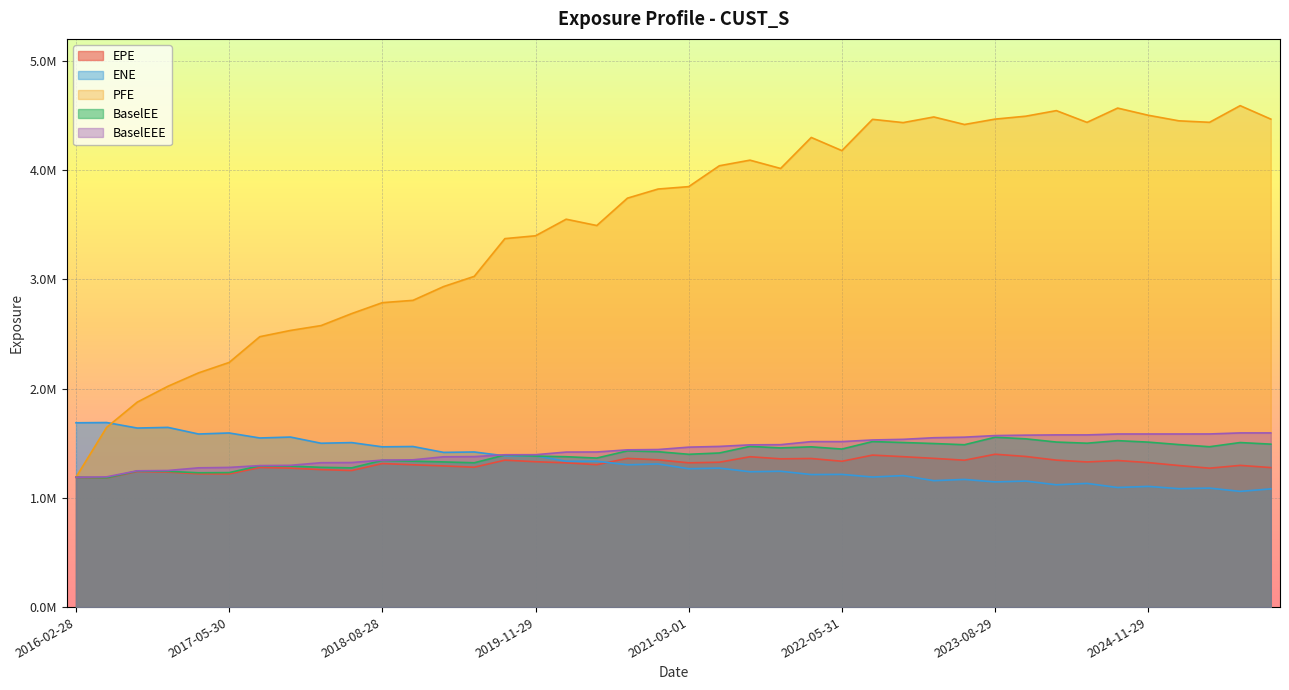

Reading right to left, transcribe all the data shown in this chart.

EPE: 2025-11-28=1276789.7	2025-08-28=1296847.4	2025-05-28=1271175.5	2025-02-28=1295521.3	2024-11-29=1322275.7	2024-08-28=1341589.3	2024-05-28=1328333.4	2024-02-28=1344915.5	2023-11-28=1378452.8	2023-08-29=1398880.6	2023-05-30=1344086.2	2023-02-28=1361154.3	2022-11-28=1376416.3	2022-08-30=1390937.8	2022-05-31=1334586.9	2022-02-28=1359909.4	2021-11-29=1356878.3	2021-08-31=1376010.4	2021-05-28=1325754.3	2021-03-01=1320295.3	2020-11-30=1347920.3	2020-08-28=1360852.1	2020-05-28=1303258.2	2020-02-28=1319974.8	2019-11-29=1330384.1	2019-08-28=1344549.5	2019-05-28=1280108.6	2019-02-28=1291967.6	2018-11-28=1302407.7	2018-08-28=1313550.8	2018-05-29=1249881.1	2018-02-28=1258180.1	2017-11-28=1271808.9	2017-08-29=1277332.5	2017-05-30=1218673.6	2017-02-28=1219773.6	2016-11-28=1235468.5	2016-08-30=1240743.2	2016-05-31=1180684.0	2016-02-28=1188139.0
ENE: 2025-11-28=1081794.6	2025-08-28=1059025.5	2025-05-28=1088936.5	2025-02-28=1083677.4	2024-11-29=1104615.8	2024-08-28=1094551.6	2024-05-28=1131944.3	2024-02-28=1119284.3	2023-11-28=1153518.8	2023-08-29=1145530.9	2023-05-30=1168402.5	2023-02-28=1157078.6	2022-11-28=1203395.7	2022-08-30=1190295.4	2022-05-31=1214499.6	2022-02-28=1212963.0	2021-11-29=1243334.8	2021-08-31=1238787.6	2021-05-28=1271982.1	2021-03-01=1266230.6	2020-11-30=1309668.3	2020-08-28=1302472.0	2020-05-28=1334661.8	2020-02-28=1334562.6	2019-11-29=1384300.1	2019-08-28=1384274.8	2019-05-28=1419470.3	2019-02-28=1415743.8	2018-11-28=1469577.2	2018-08-28=1466547.1	2018-05-29=1505330.1	2018-02-28=1499444.0	2017-11-28=1556068.1	2017-08-29=1547639.0	2017-05-30=1593363.8	2017-02-28=1583974.9	2016-11-28=1644621.4	2016-08-30=1638518.5	2016-05-31=1689073.4	2016-02-28=1686726.8
PFE: 2025-11-28=4465753.0	2025-08-28=4589004.1	2025-05-28=4436587.1	2025-02-28=4450109.3	2024-11-29=4501149.3	2024-08-28=4566758.5	2024-05-28=4435962.0	2024-02-28=4543510.0	2023-11-28=4492513.0	2023-08-29=4465799.0	2023-05-30=4416541.0	2023-02-28=4485493.0	2022-11-28=4433857.0	2022-08-30=4463853.0	2022-05-31=4177446.0	2022-02-28=4297927.0	2021-11-29=4014192.0	2021-08-31=4090189.0	2021-05-28=4038900.0	2021-03-01=3847902.0	2020-11-30=3825927.0	2020-08-28=3742414.0	2020-05-28=3491954.0	2020-02-28=3549803.0	2019-11-29=3398107.0	2019-08-28=3372112.0	2019-05-28=3026761.3	2019-02-28=2933409.6	2018-11-28=2807207.0	2018-08-28=2785980.0	2018-05-29=2686114.0	2018-02-28=2576262.0	2017-11-28=2531736.0	2017-08-29=2474618.0	2017-05-30=2238857.2	2017-02-28=2143420.8	2016-11-28=2020707.1	2016-08-30=1875712.0	2016-05-31=1644561.0	2016-02-28=1188139.0
BaselEE: 2025-11-28=1491150.7	2025-08-28=1505838.4	2025-05-28=1467514.3	2025-02-28=1487285.9	2024-11-29=1509707.6	2024-08-28=1523206.7	2024-05-28=1499828.6	2024-02-28=1510367.8	2023-11-28=1539871.5	2023-08-29=1554544.3	2023-05-30=1485867.8	2023-02-28=1496902.9	2022-11-28=1506235.8	2022-08-30=1514797.2	2022-05-31=1446353.6	2022-02-28=1466553.0	2021-11-29=1456712.4	2021-08-31=1470689.0	2021-05-28=1410331.0	2021-03-01=1398430.5	2020-11-30=1422077.0	2020-08-28=1429890.6	2020-05-28=1363935.0	2020-02-28=1376082.1	2019-11-29=1382191.2	2019-08-28=1392026.6	2019-05-28=1320731.4	2019-02-28=1328542.2	2018-11-28=1335447.0	2018-08-28=1343018.9	2018-05-29=1274304.3	2018-02-28=1279193.1	2017-11-28=1290156.6	2017-08-29=1292895.4	2017-05-30=1230796.2	2017-02-28=1229269.3	2016-11-28=1242483.5	2016-08-30=1245376.1	2016-05-31=1182911.0	2016-02-28=1188139.0
BaselEEE: 2025-11-28=1593933.2	2025-08-28=1593933.2	2025-05-28=1584488.1	2025-02-28=1584165.1	2024-11-29=1584164.8	2024-08-28=1584164.8	2024-05-28=1575810.8	2024-02-28=1575810.8	2023-11-28=1573535.7	2023-08-29=1569553.7	2023-05-30=1555083.2	2023-02-28=1549858.2	2022-11-28=1535133.2	2022-08-30=1529380.2	2022-05-31=1514521.0	2022-02-28=1514435.0	2021-11-29=1486394.0	2021-08-31=1484743.0	2021-05-28=1470445.0	2021-03-01=1463648.5	2020-11-30=1441888.6	2020-08-28=1439030.6	2020-05-28=1419554.0	2020-02-28=1418653.1	2019-11-29=1394671.6	2019-08-28=1394159.6	2019-05-28=1377085.4	2019-02-28=1375447.2	2018-11-28=1347681.0	2018-08-28=1345151.9	2018-05-29=1322911.1	2018-02-28=1321378.7	2017-11-28=1297342.2	2017-08-29=1294929.9	2017-05-30=1278313.2	2017-02-28=1274434.0	2016-11-28=1249925.0	2016-08-30=1247283.0	2016-05-31=1191900.0	2016-02-28=1188139.0